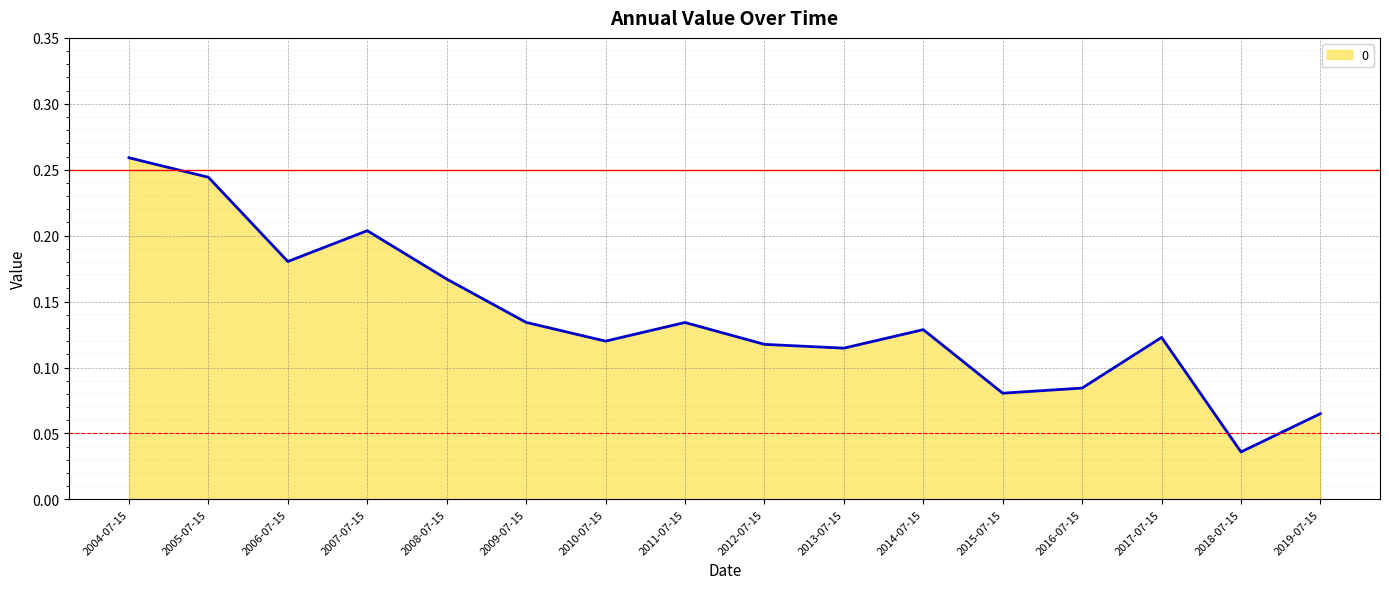

What position from the left is 2007-07-15?

4